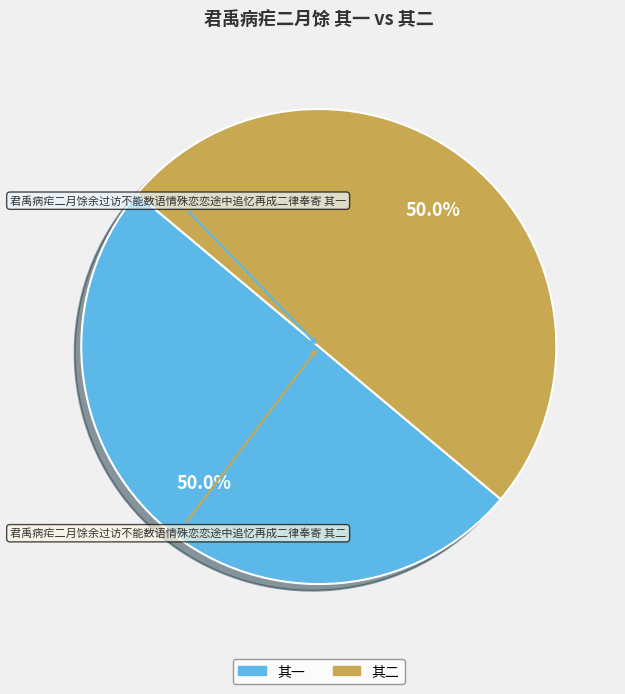

How many segments does this pie chart have?

2